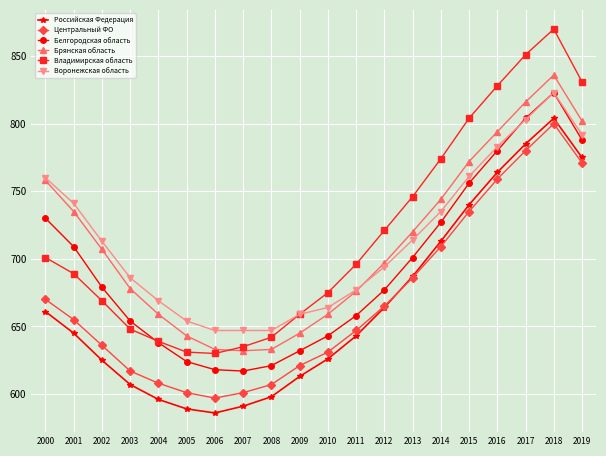

Is it true that Белгородская область equals 677 at 2012?

True